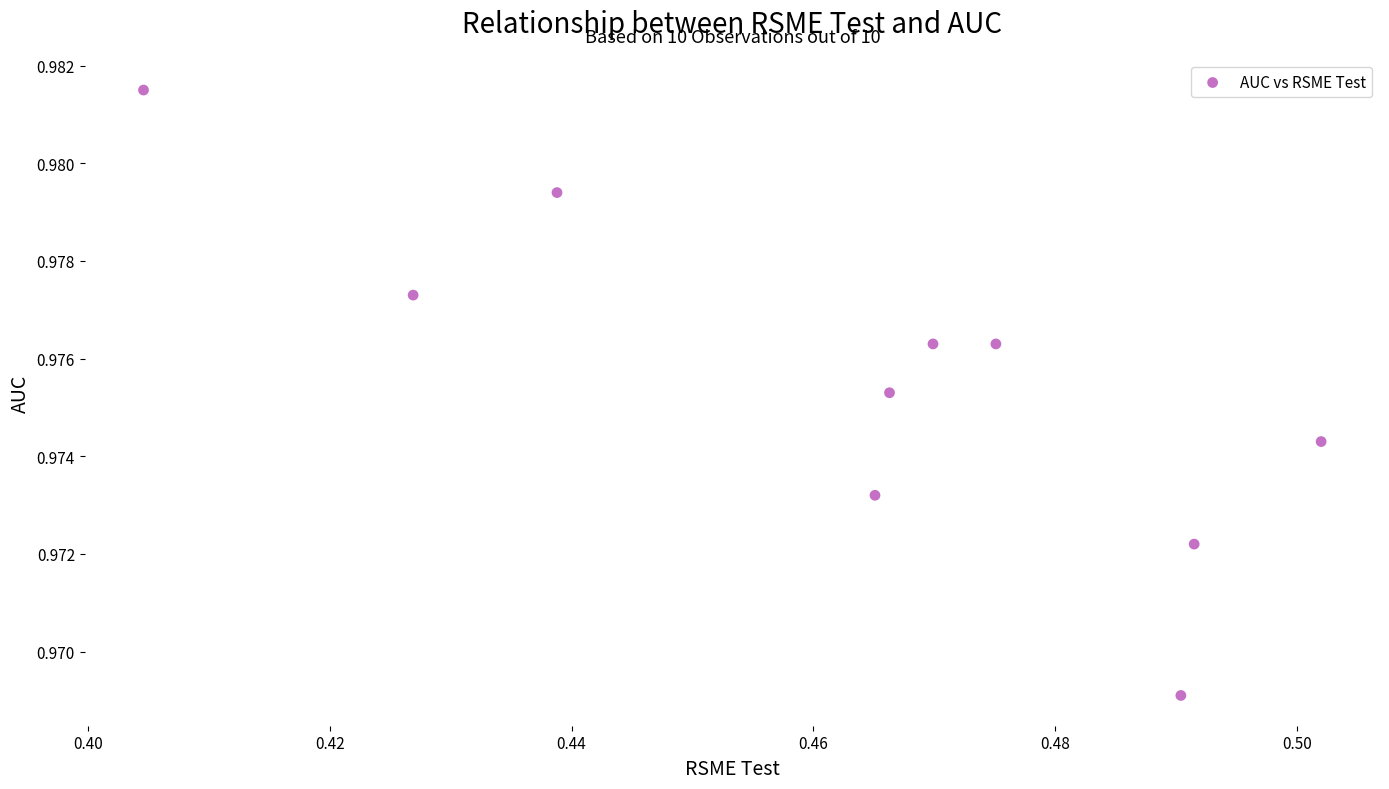

What is the average X value?

0.5